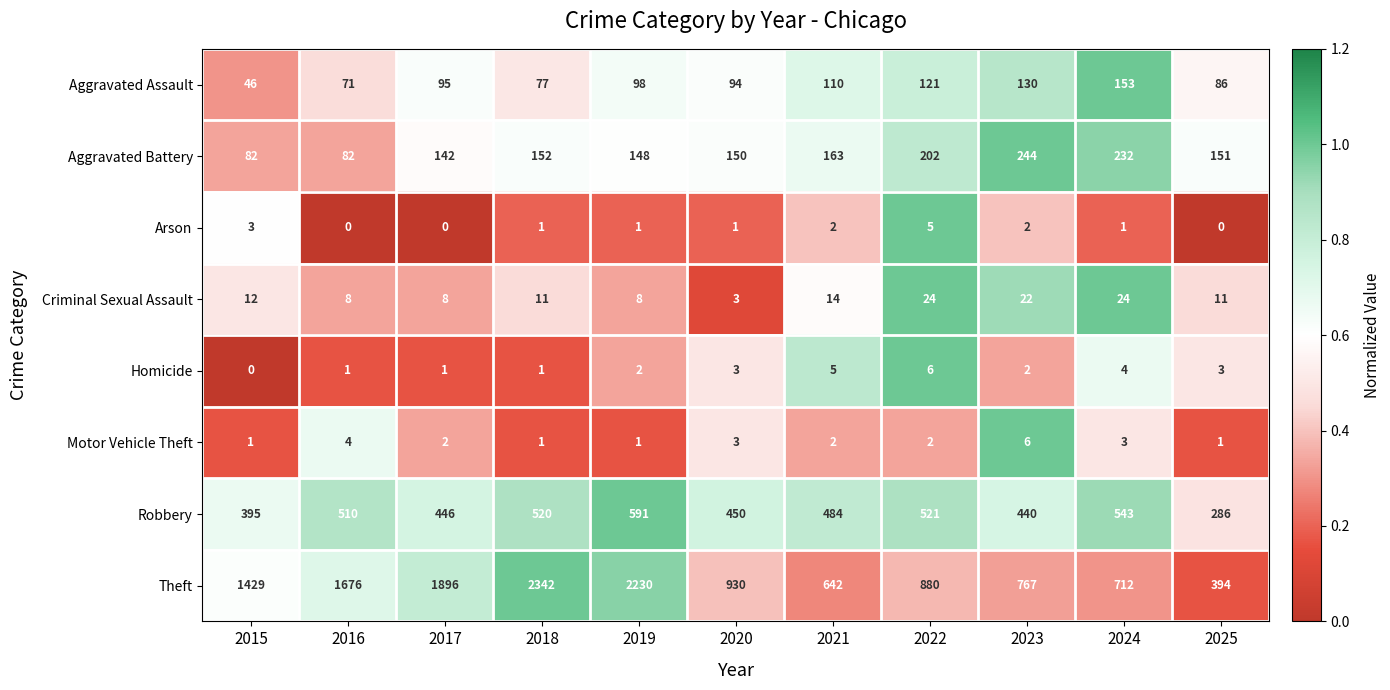

What is the total value across all series at 2019?

3079